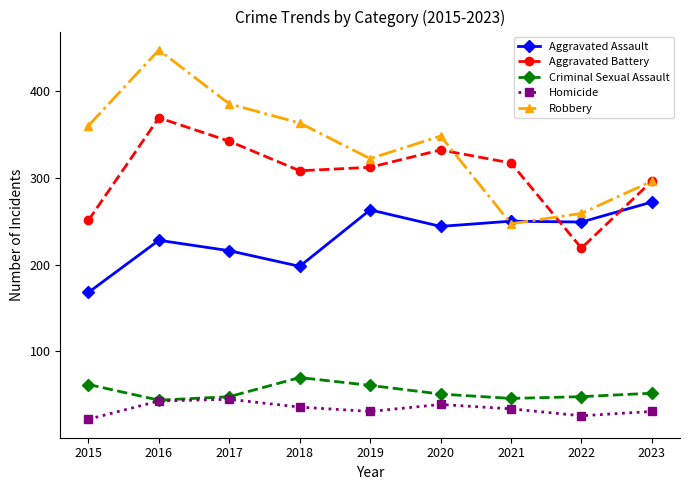

What is the lowest value of the Homicide series?

22